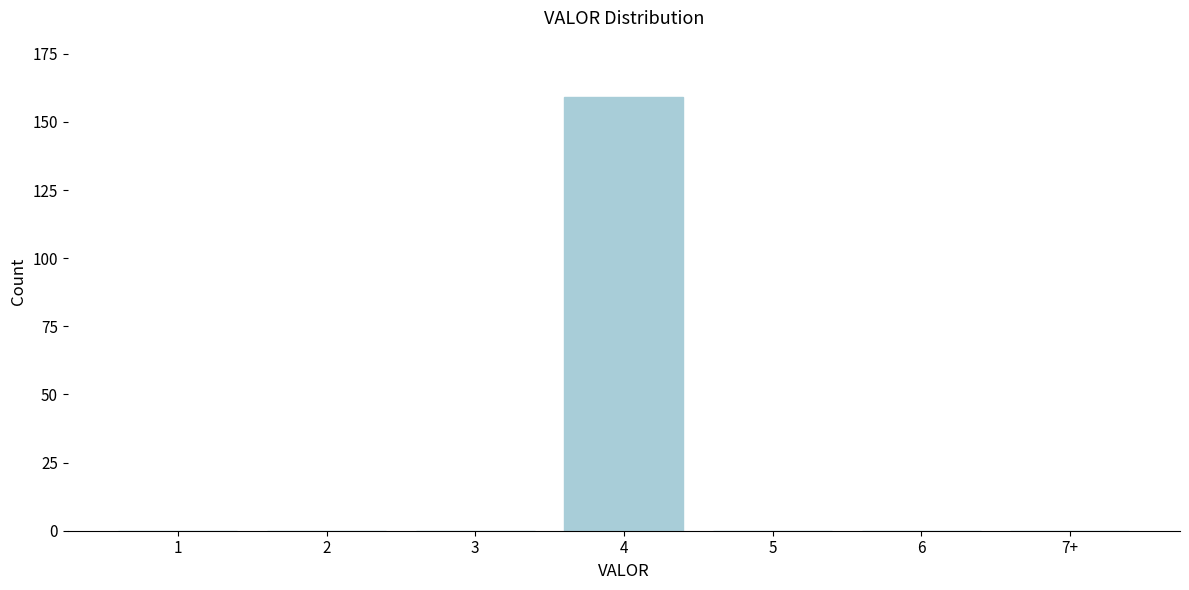

Reading left to right, list all the values displayed in this chart.

1=0	2=0	3=0	4=159	5=0	6=0	7+=0